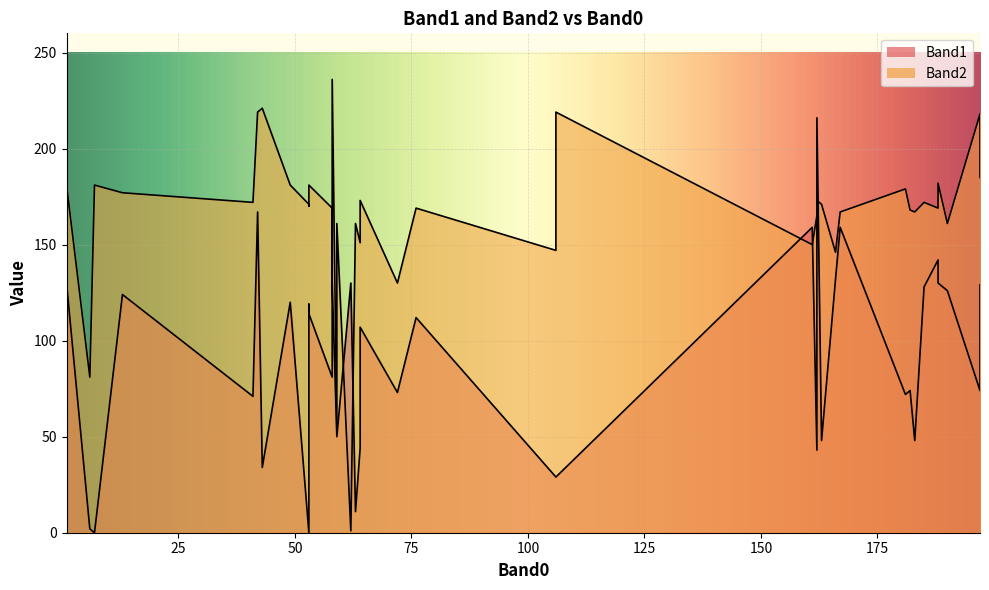

True or false: Band2 has a value of 250 at 185.

False